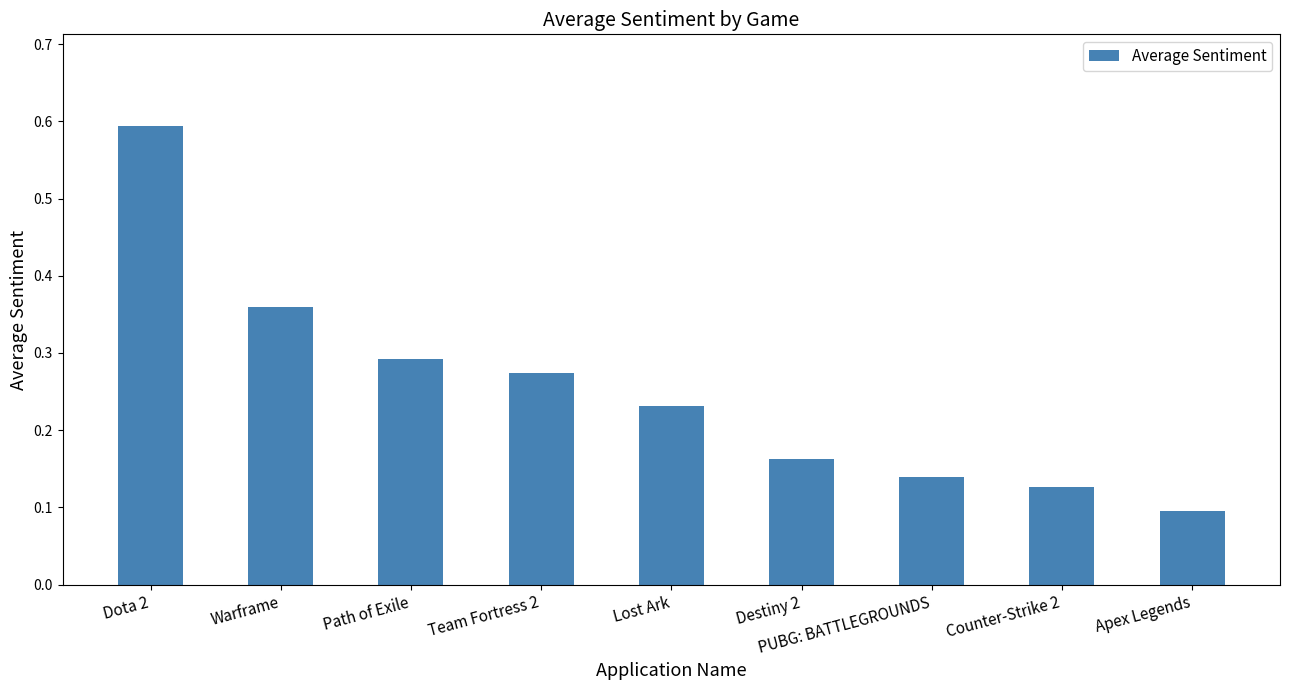

At which label is the value closest to 0?

Apex Legends